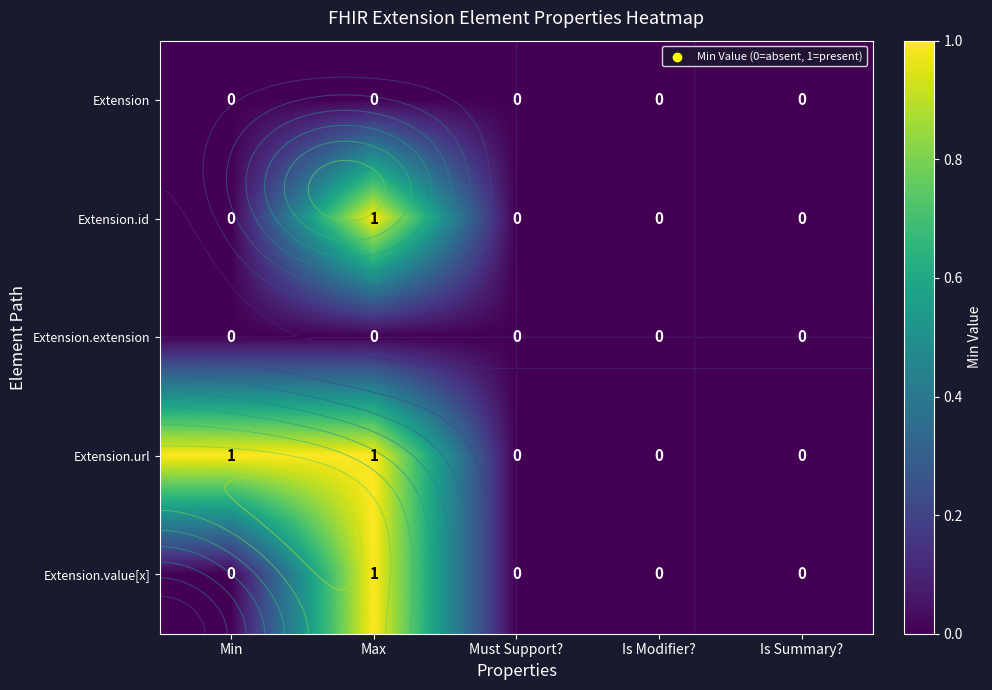

How many positive values does the Extension.url series have?

2